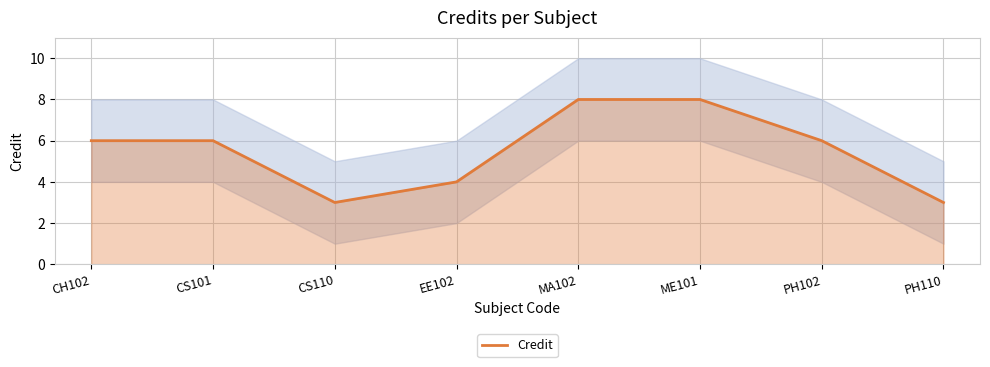

How many points are lower than both their immediate neighbors (excluding endpoints)?

1